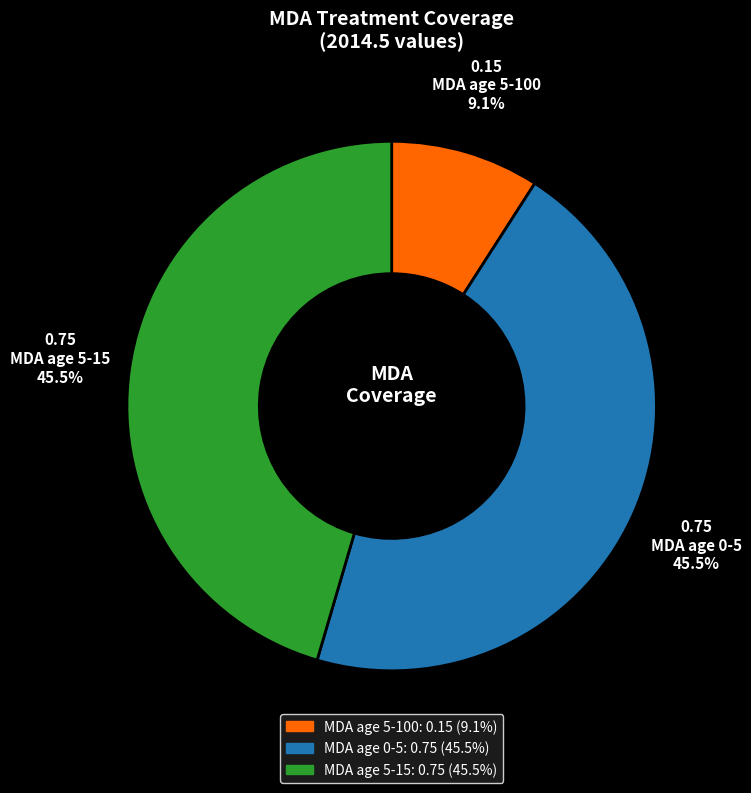

Which slice is the smallest?

MDA age 5-100